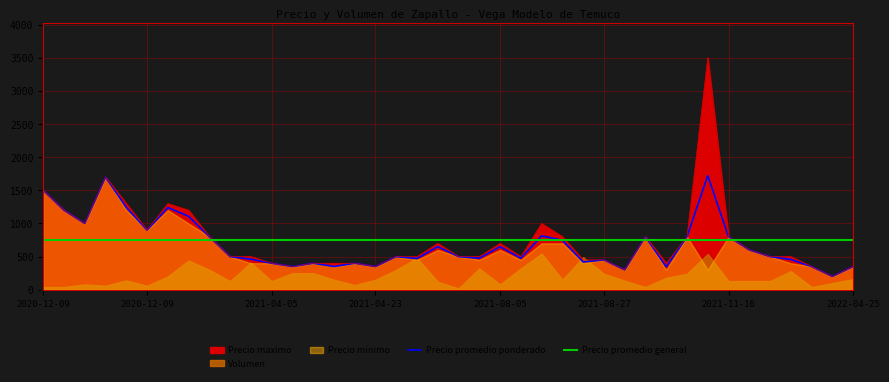

Between which two adjacent categories do Precio promedio general and Precio promedio ponderado first intersect?

8 and 9